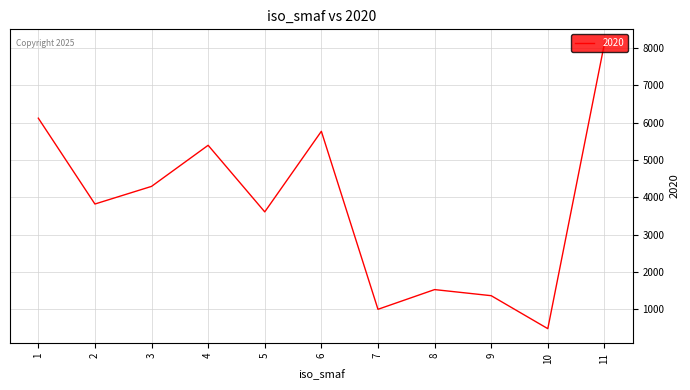

Reading right to left, list all the values displayed in this chart.

11=8113.8	10=481.2	9=1364.0	8=1527.1	7=999.2	6=5765.6	5=3608.0	4=5390.7	3=4290.4	2=3818.5	1=6116.8